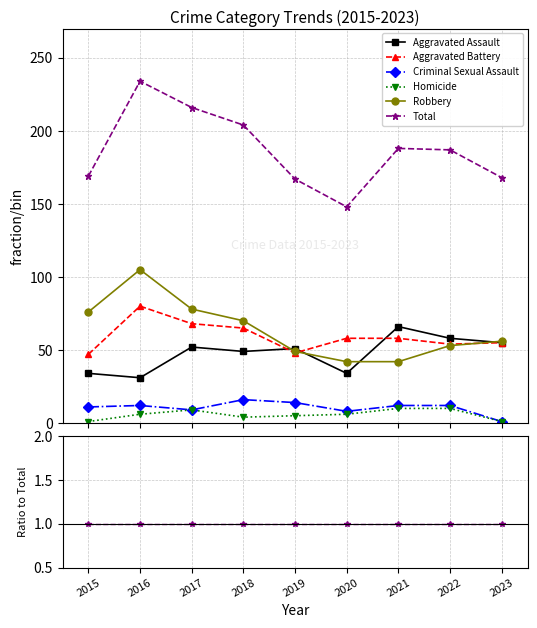

The Aggravated Battery series shows 0.7 at 2020. True or false?

False